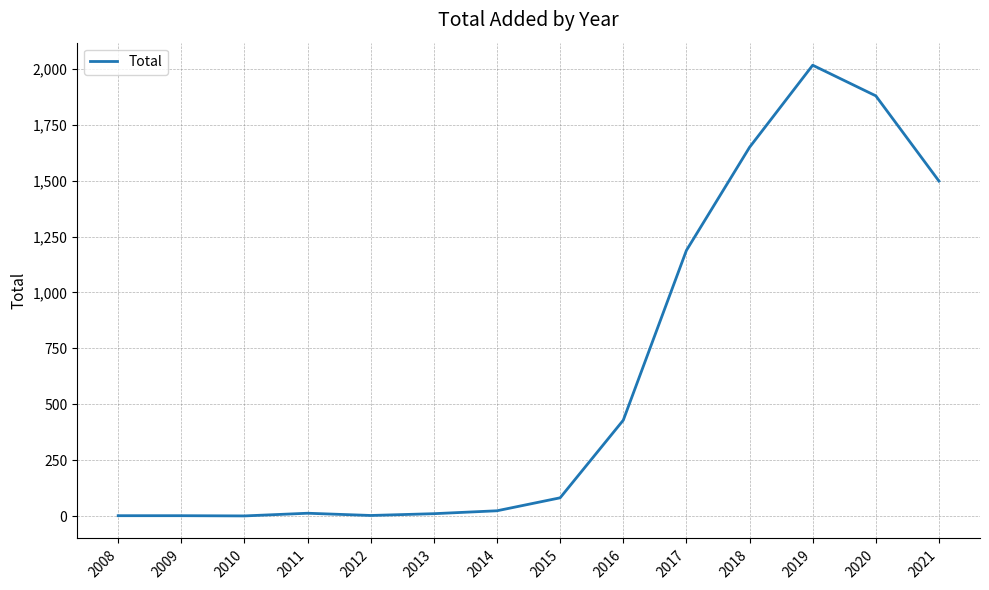

At which label is the value closest to 1008?

2017